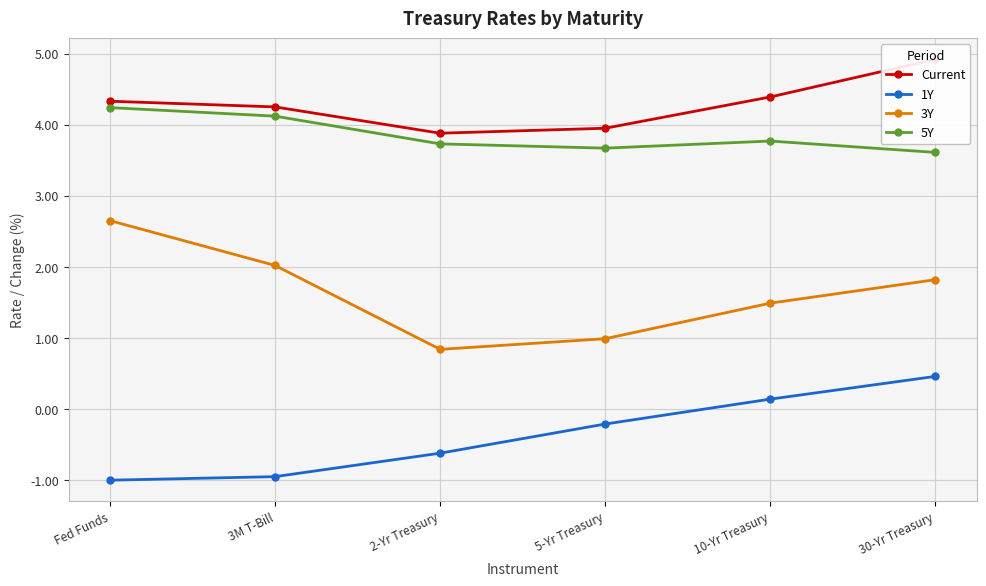

Which series changed the most between Fed Funds and 3M T-Bill?

3Y